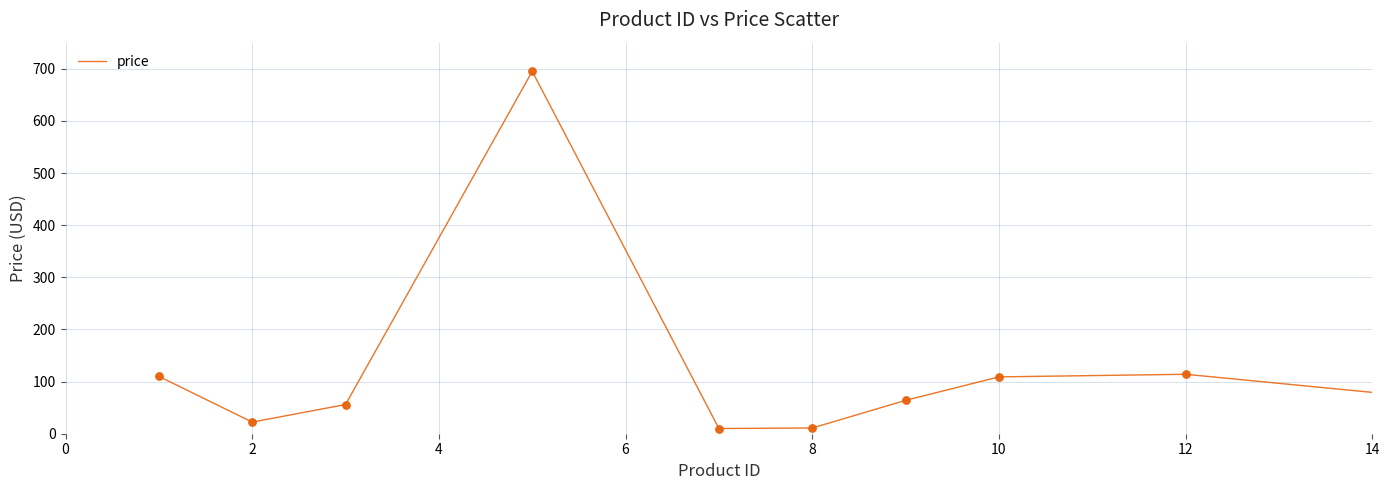

What is the greatest value displayed?

695.0